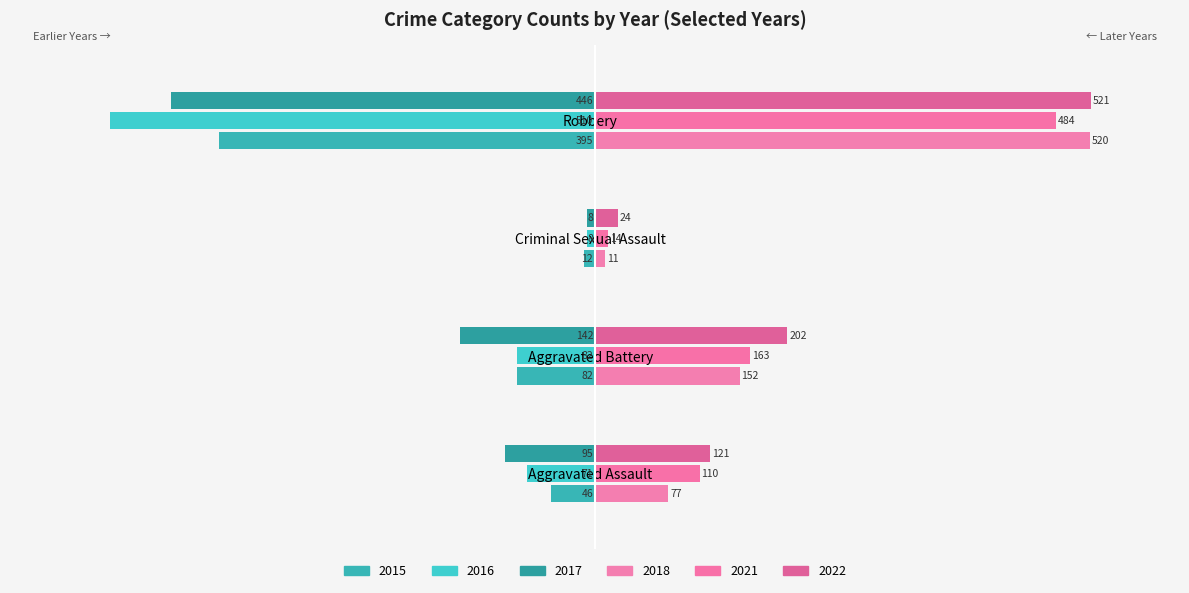

Count the number of categories in the chart.

4